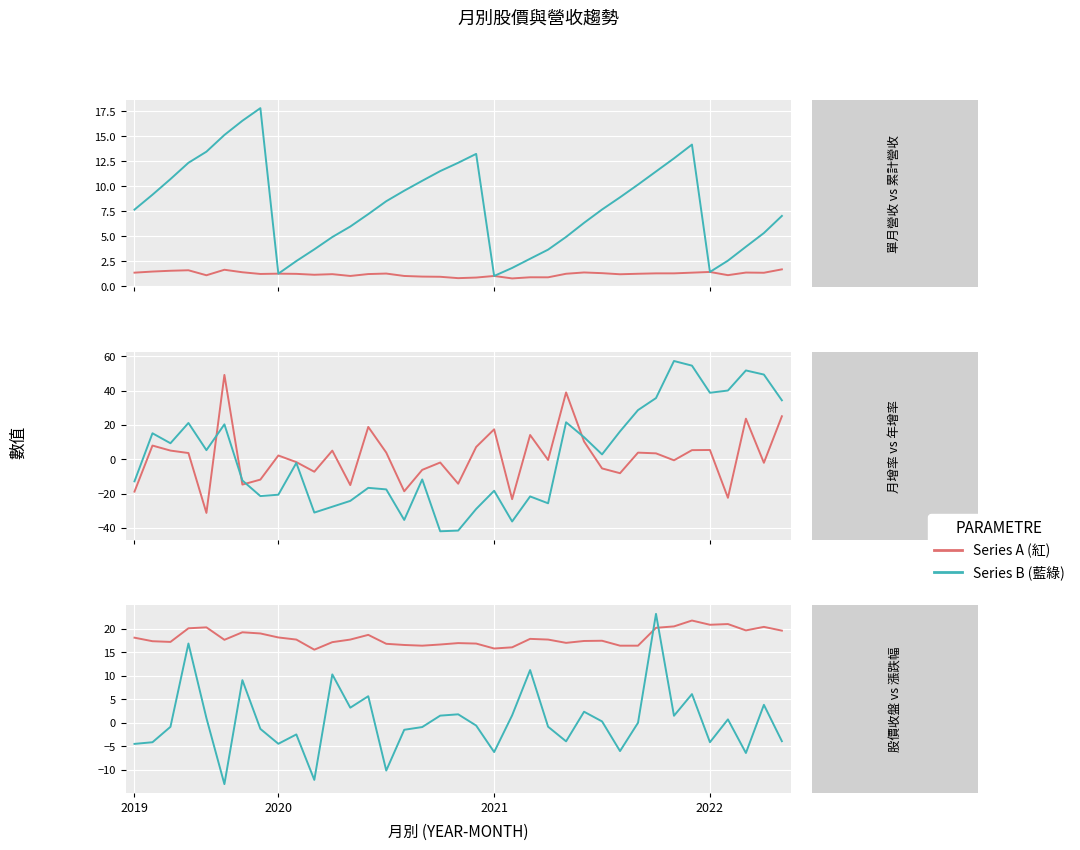

What are all the series names shown in the legend?

單月營收(億), 累計營收(億), 月增(%), 年增(%), 股價-收盤, 漲跌(%)